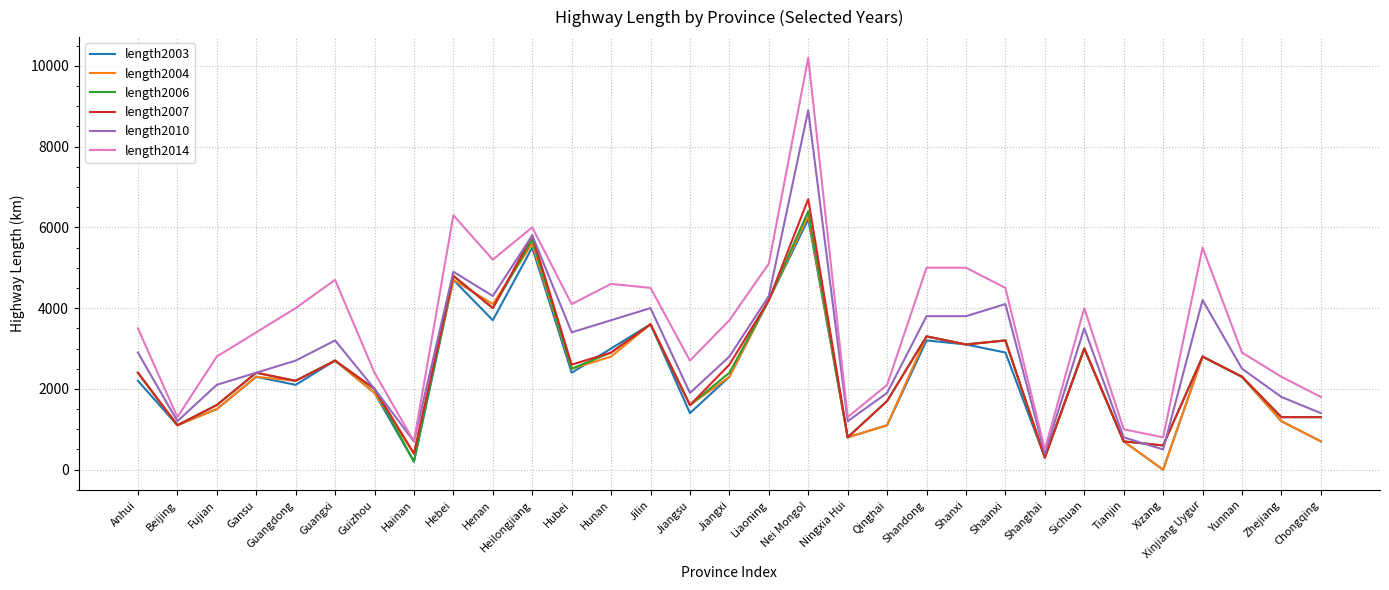

List the series in order of their peak value, lowest first.

length2003, length2004, length2006, length2007, length2010, length2014